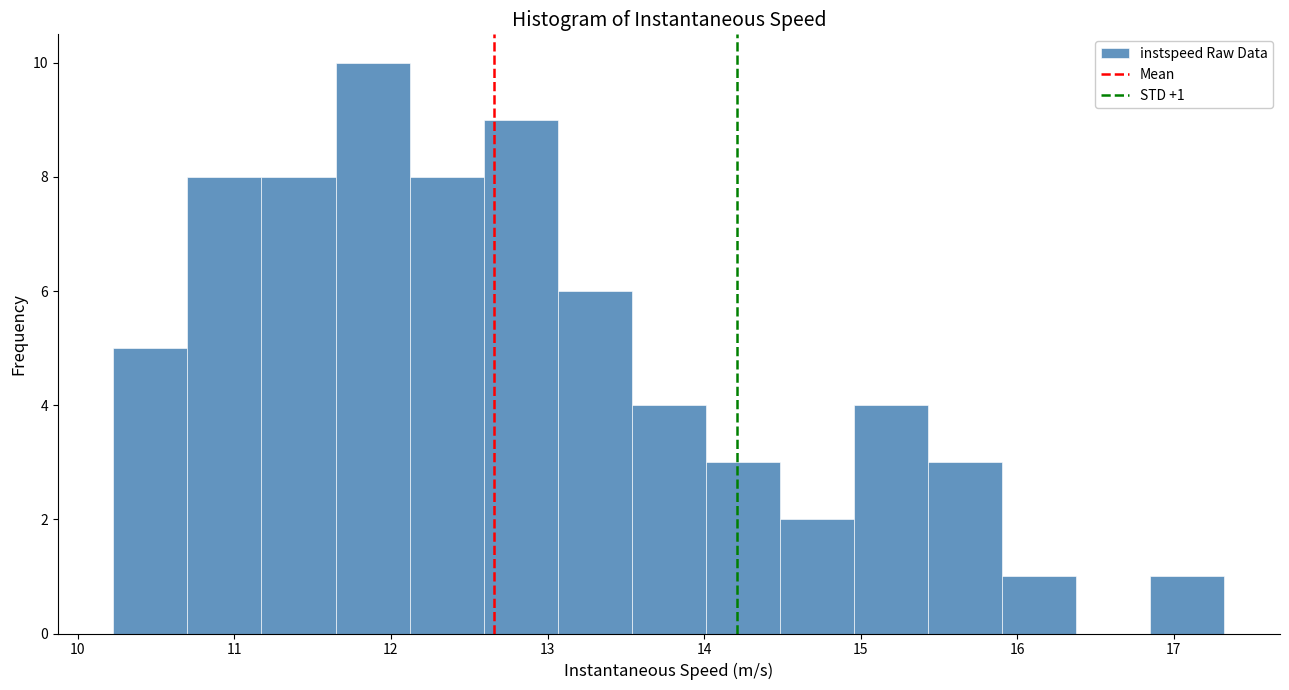

Over which range of the x-axis is the bar tallest?

11.6 to 12.1